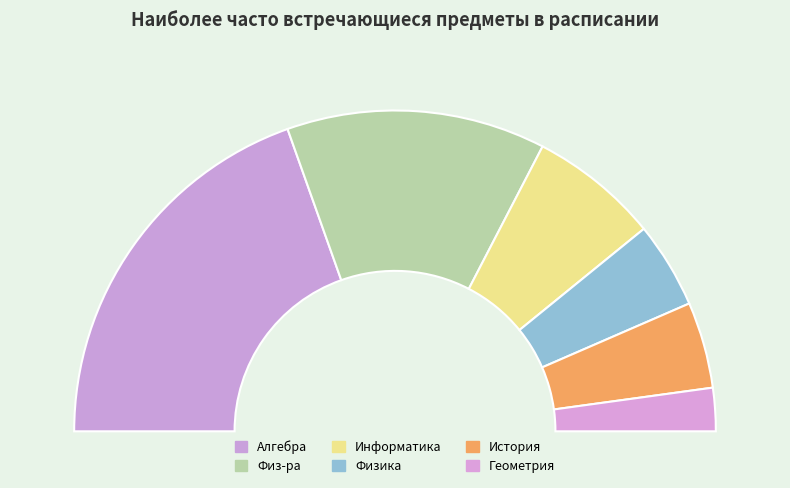

How much of the chart is everything except Алгебра?

60.9%